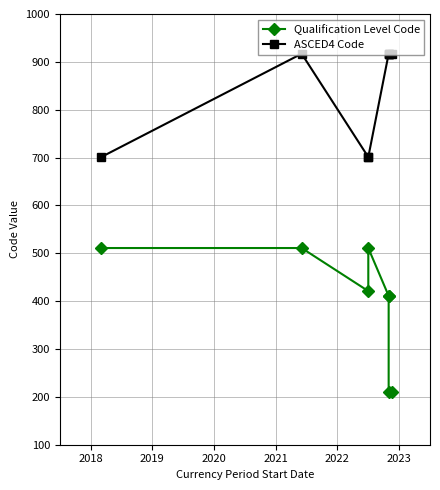

What are all the series names shown in the legend?

Qualification Level Code, ASCED4 Code